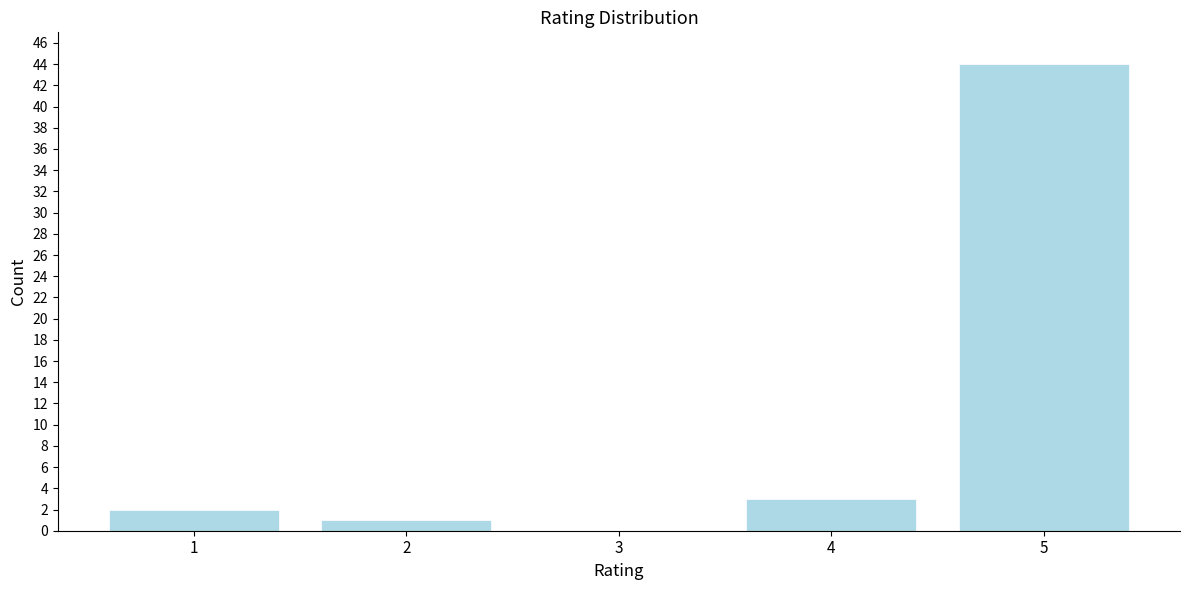

Reading left to right, what are all the values shown in this chart?

1=2	2=1	3=0	4=3	5=44